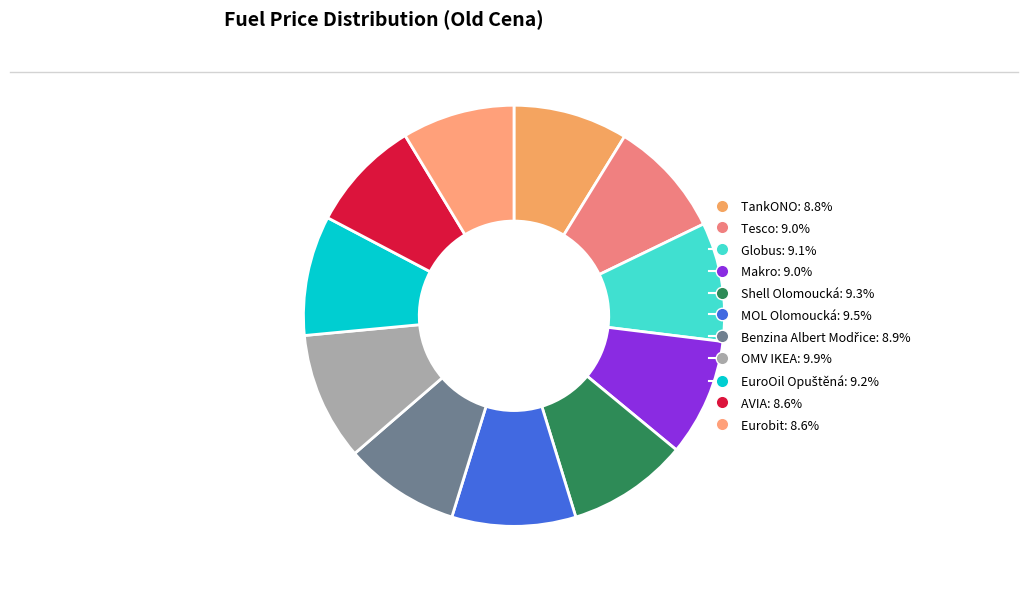

Is it true that Globus is 9% of the pie?

True